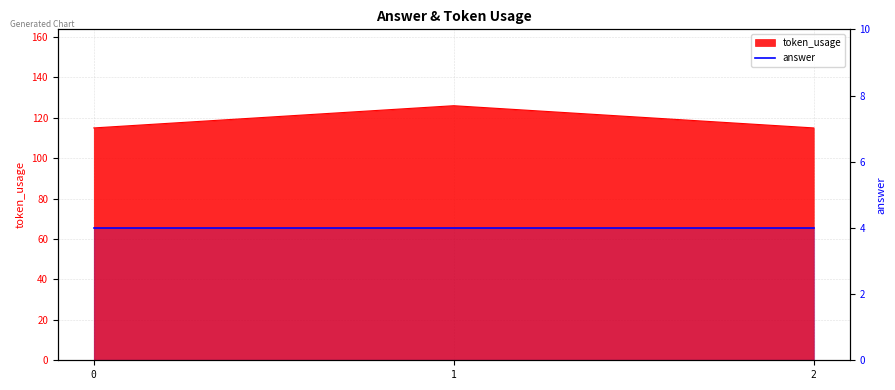

The chart shows a value of 126 at 1. True or false?

True